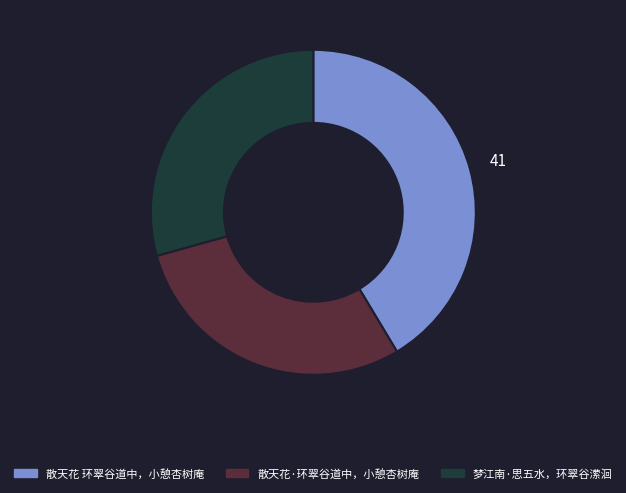

Count the number of slices in the pie.

3